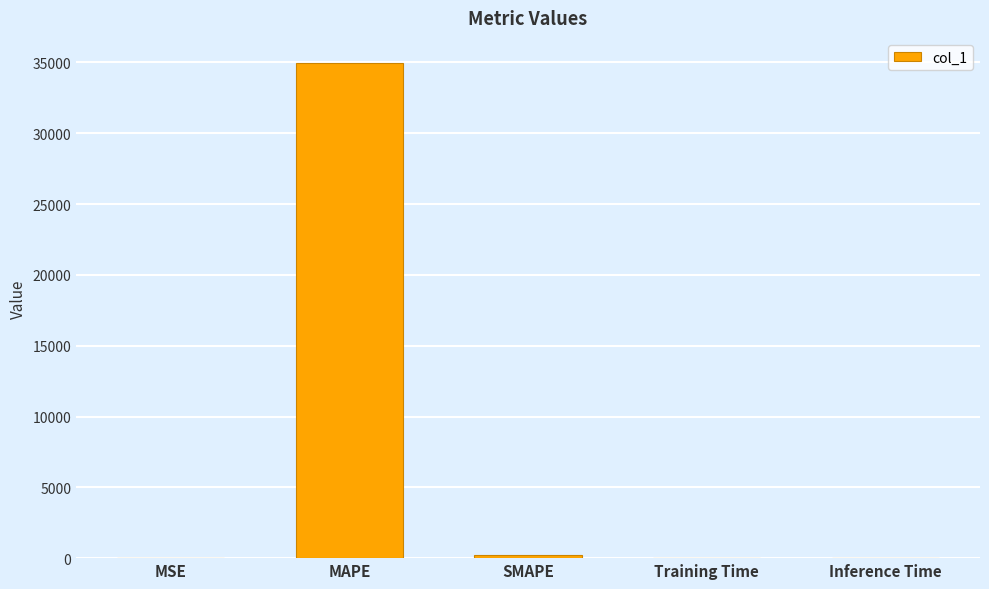

Between SMAPE and MAPE, which is larger?

MAPE